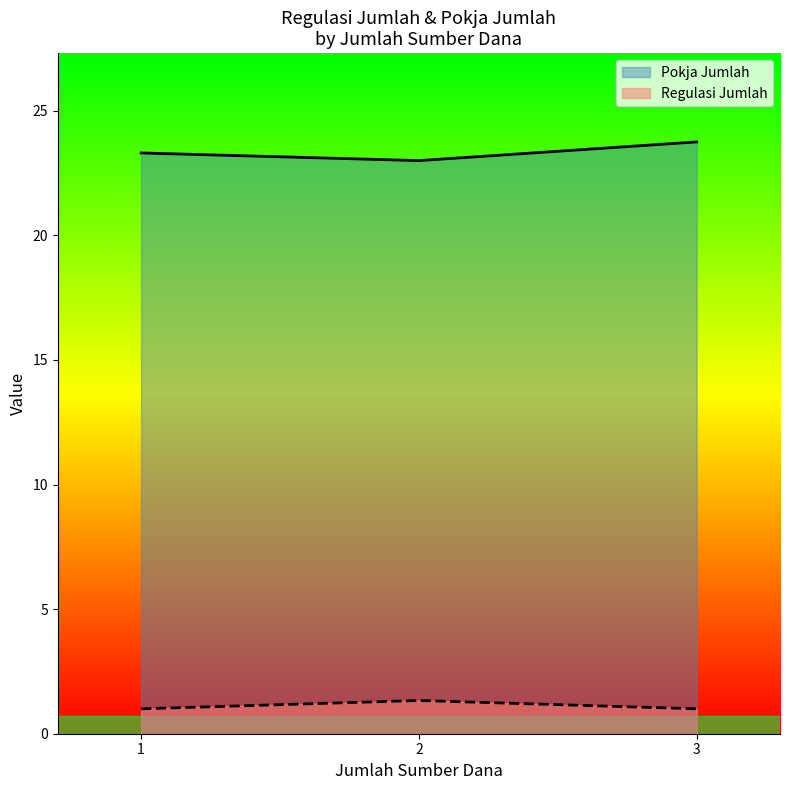

True or false: Pokja Jumlah and Regulasi Jumlah intersect in this chart.

False